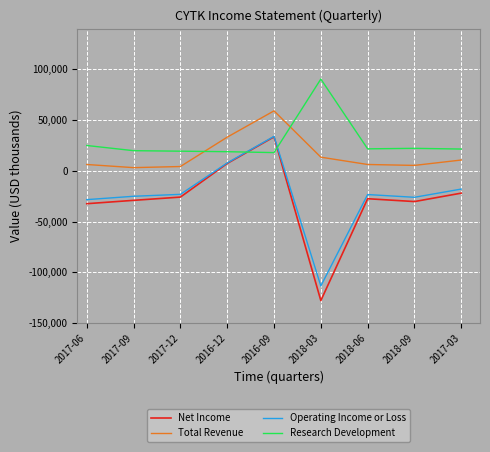

Between which two adjacent categories do Total Revenue and Research Development first intersect?

2017-12 and 2016-12